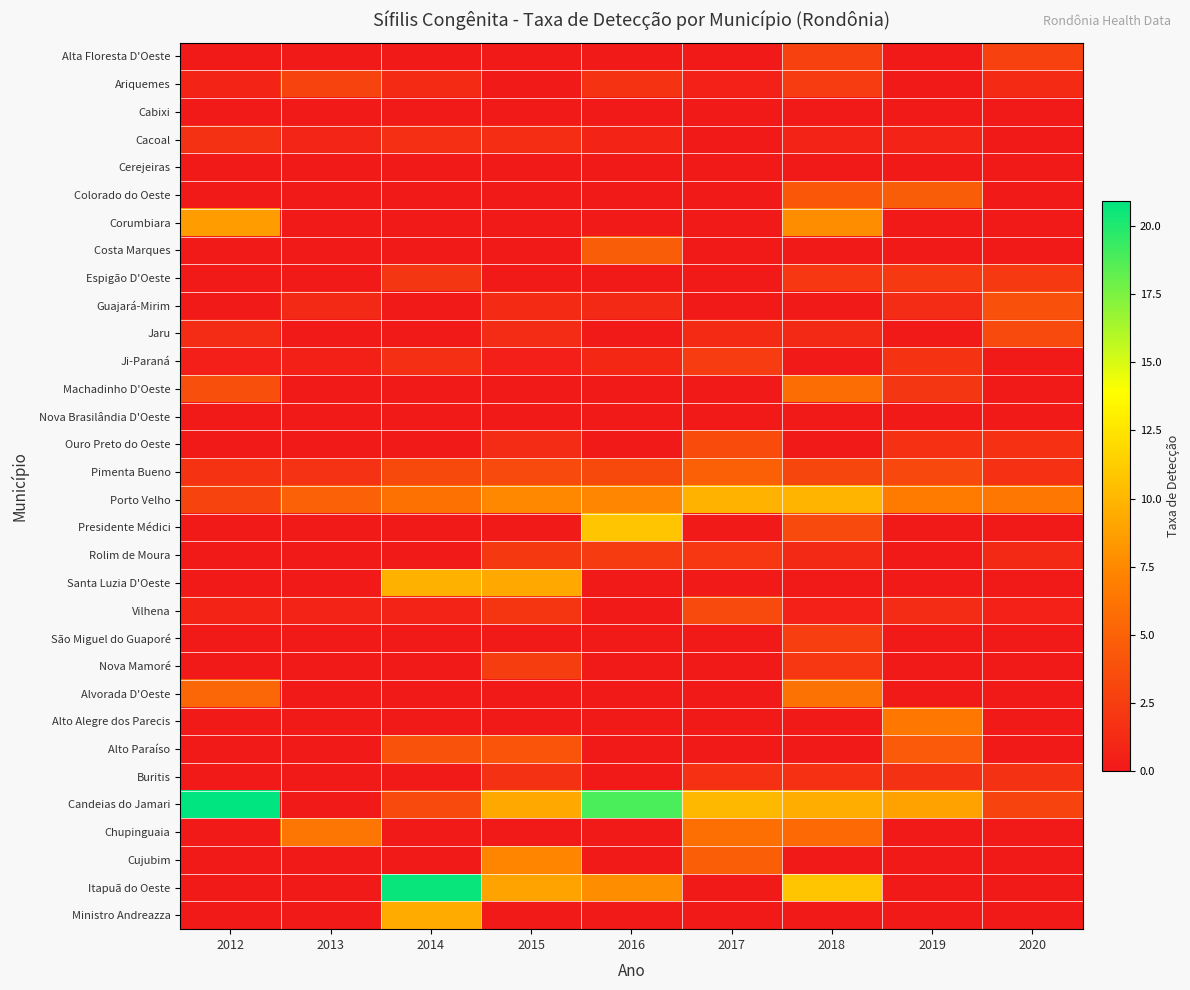

What is the spread (max minus min) of values at 2012?

20.9